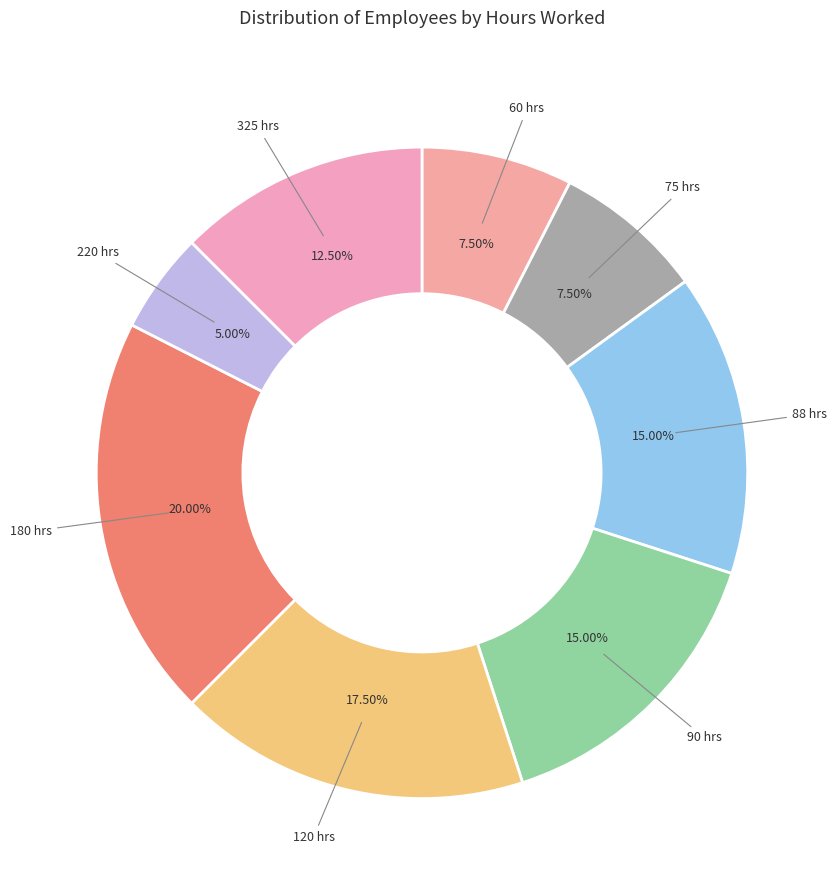

What is the smallest slice in the pie chart?

220